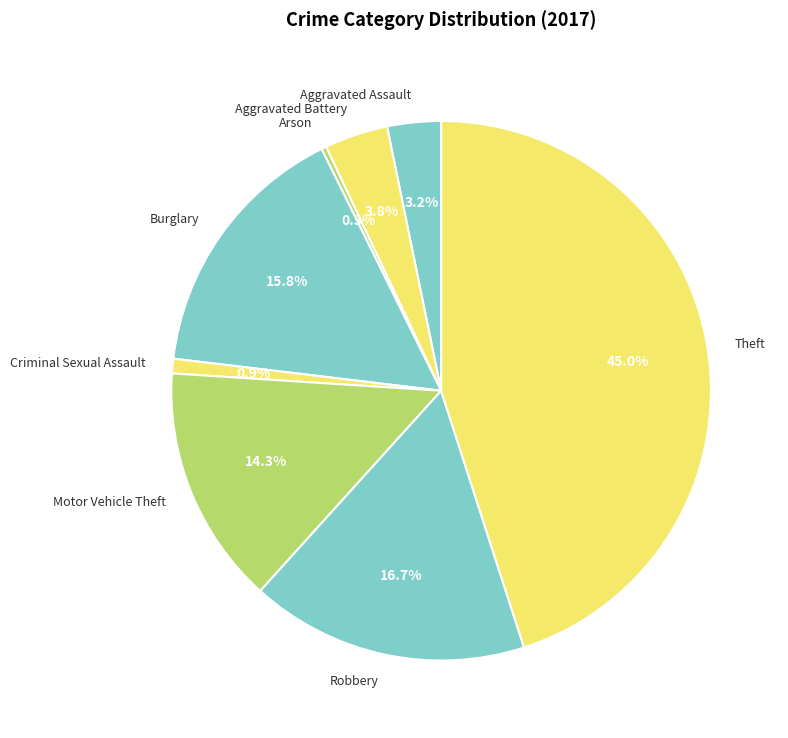

Approximately how many times larger is the value at Motor Vehicle Theft compared to Arson?

49.0